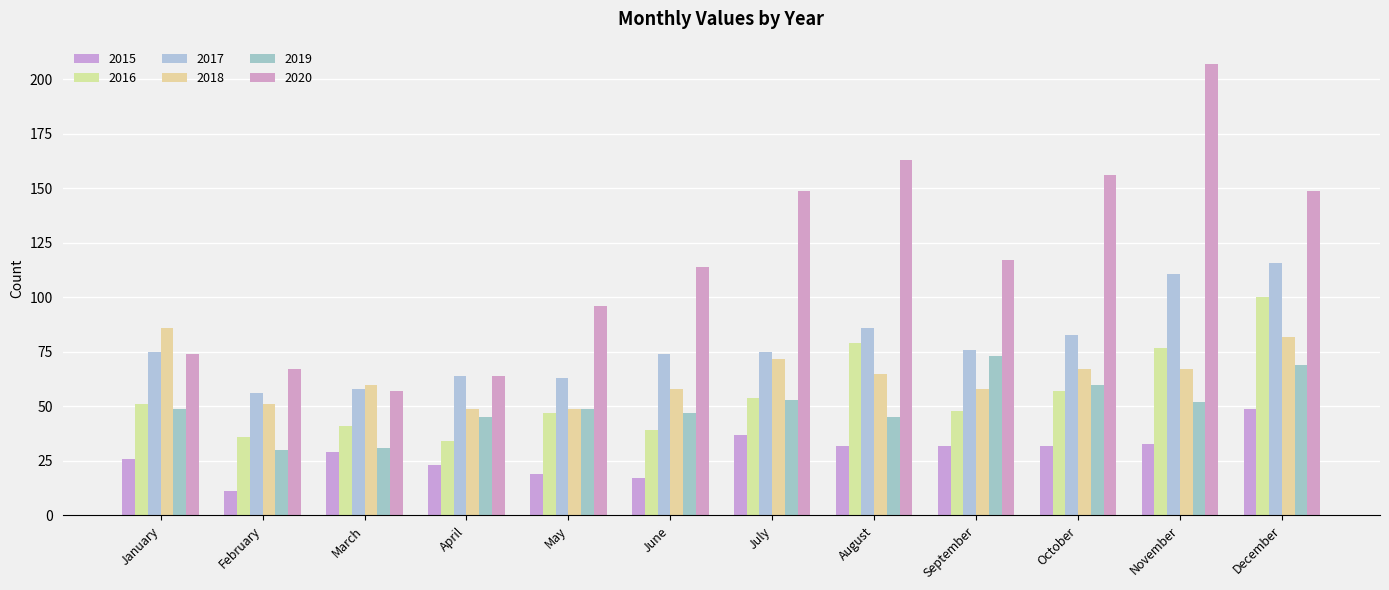

Which series has the largest range (max minus min)?

2020